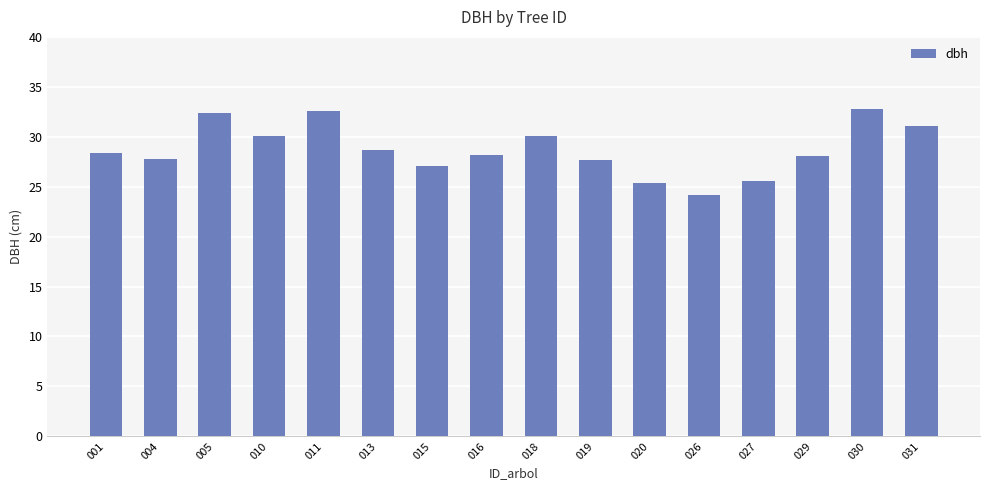

What is the smallest value displayed?

24.2